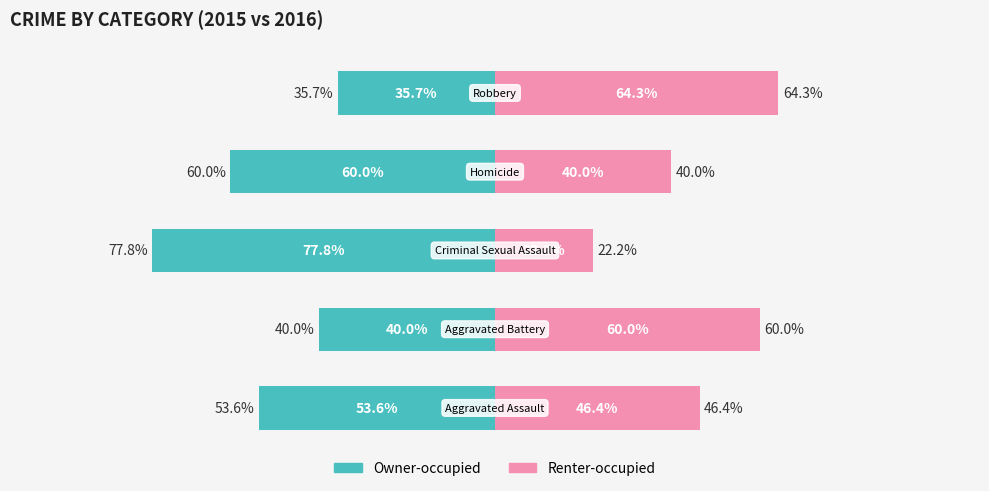

What is the difference between the maximum and second lowest values in the Renter-occupied series?

24.3